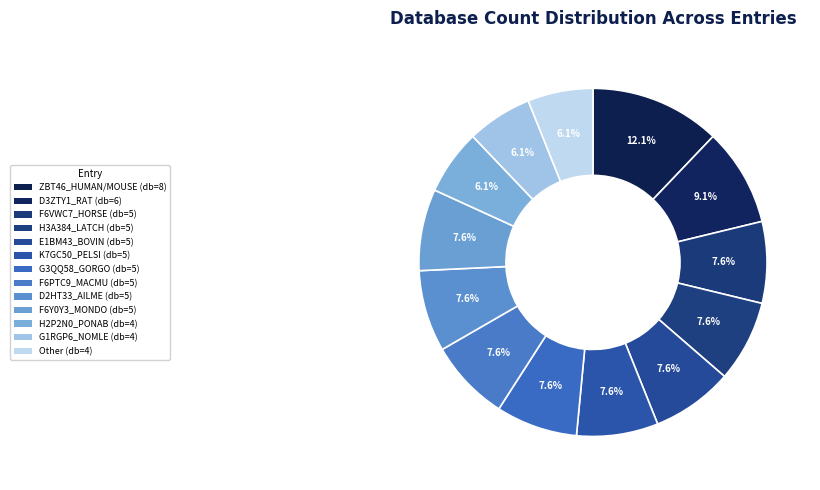

Does any single category account for the majority?

No